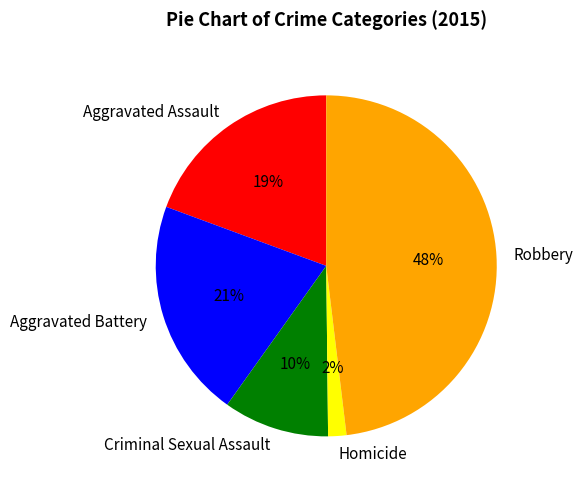

Count the number of slices in the pie.

5